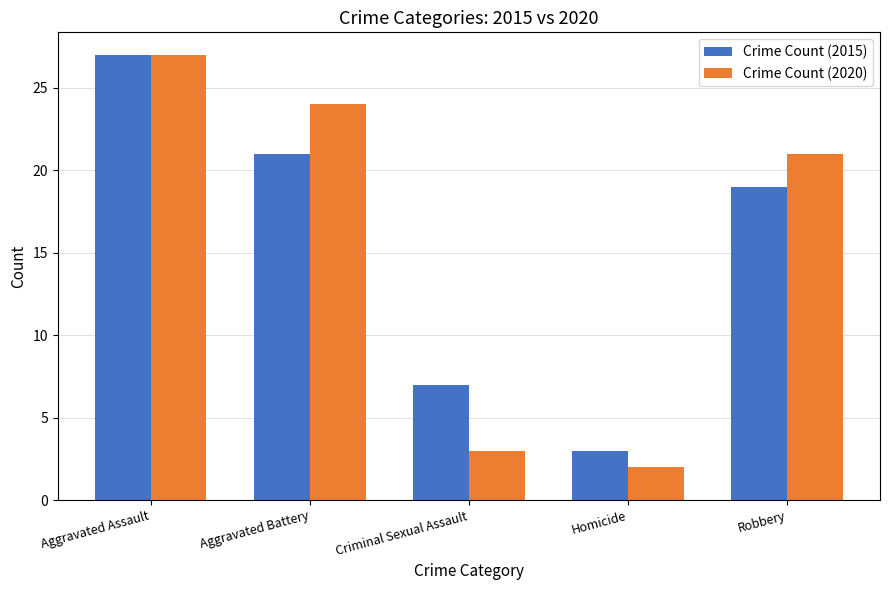

What is the total value across all series at Criminal Sexual Assault?

10